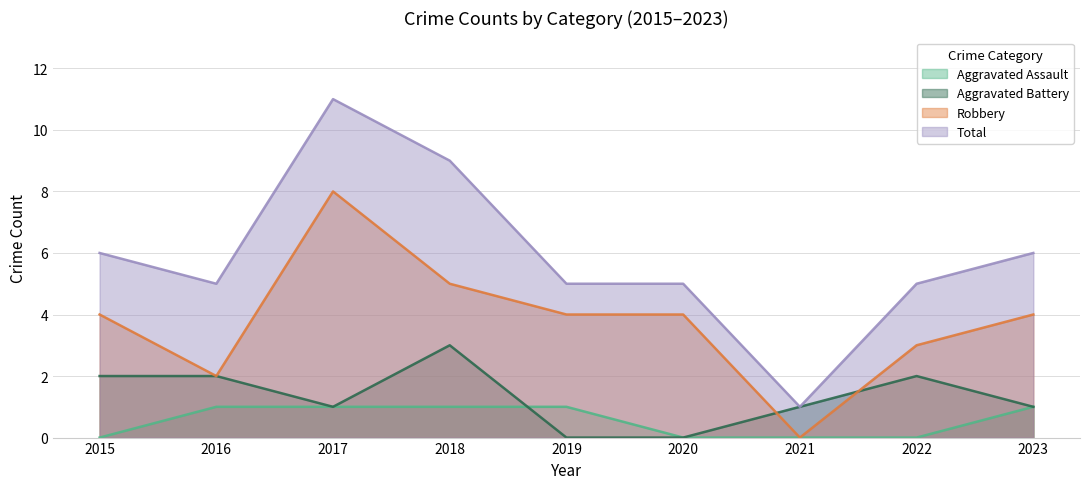

What is the average value of the Aggravated Assault series?

1